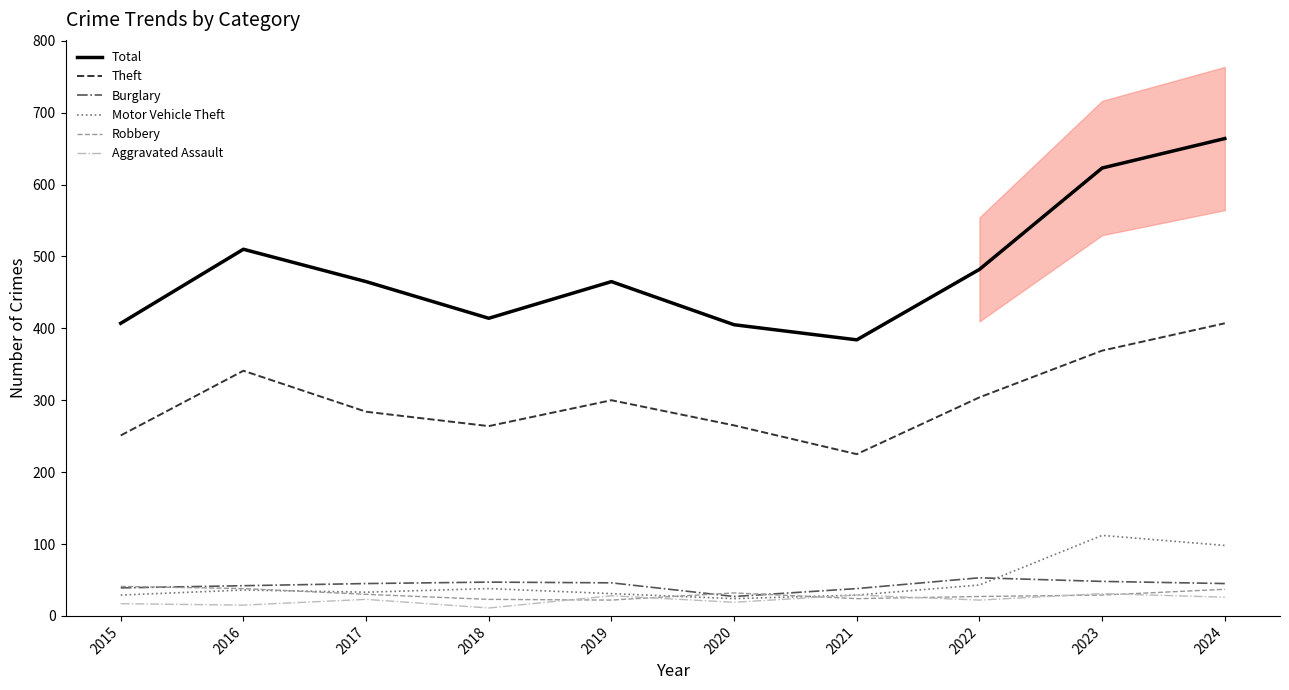

Is it true that Motor Vehicle Theft equals 55 at 2024?

False